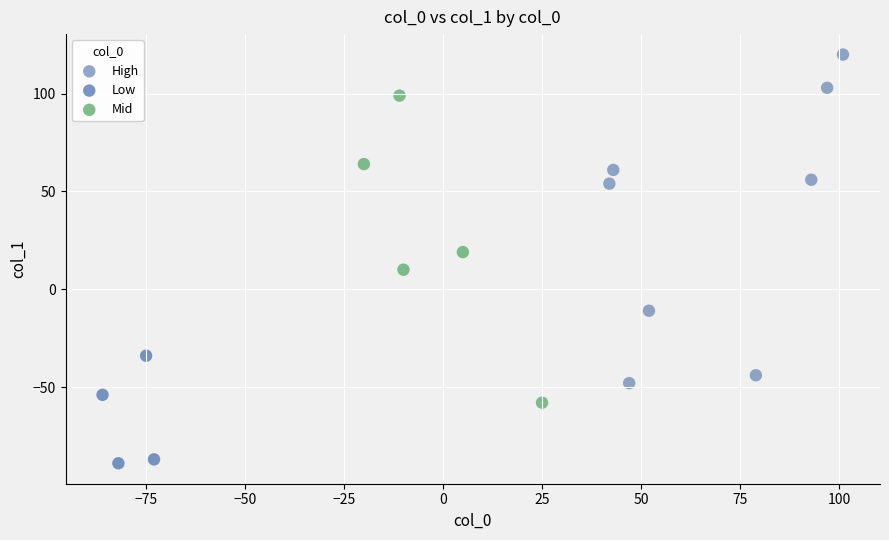

Which series reaches the minimum Y coordinate?

Low